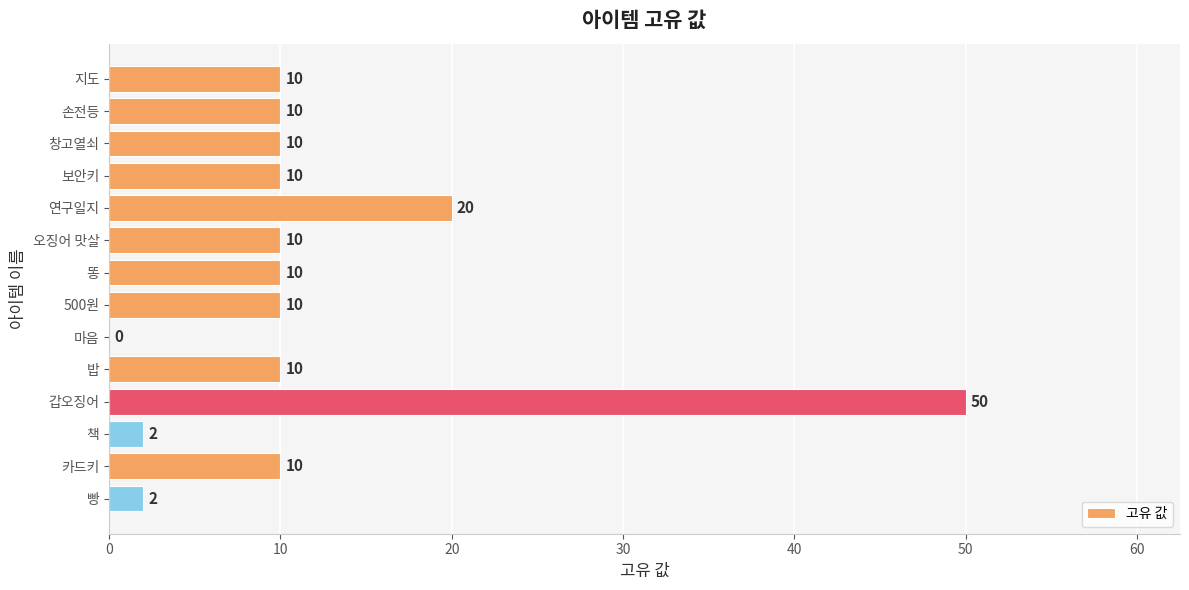

How many categories are shown in the chart?

14